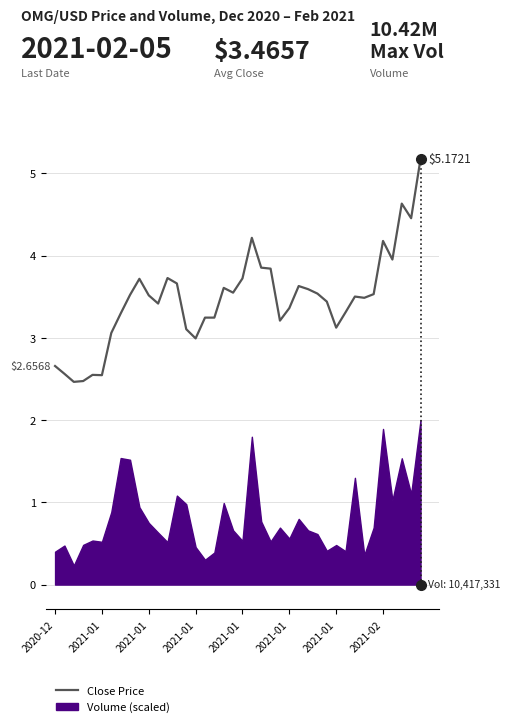

Where is the first local maximum?

2021-01